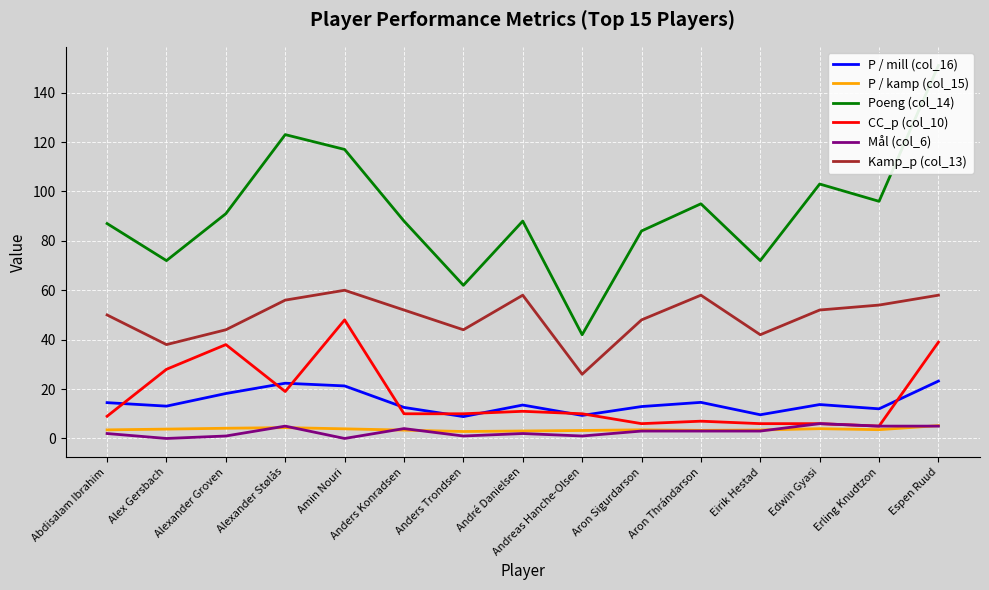

How many values in Mål (col_6) are above zero?

13